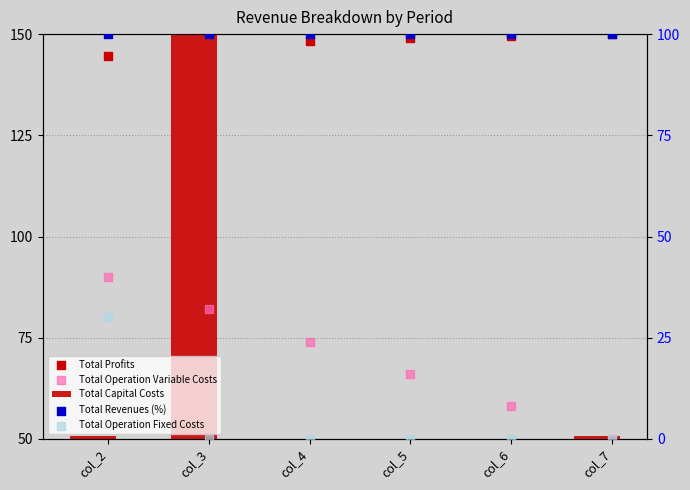

What are all the series names shown in the legend?

Total Capital Costs, Total Profits, Total Operation Variable Costs, Total Revenues (%), Total Operation Fixed Costs